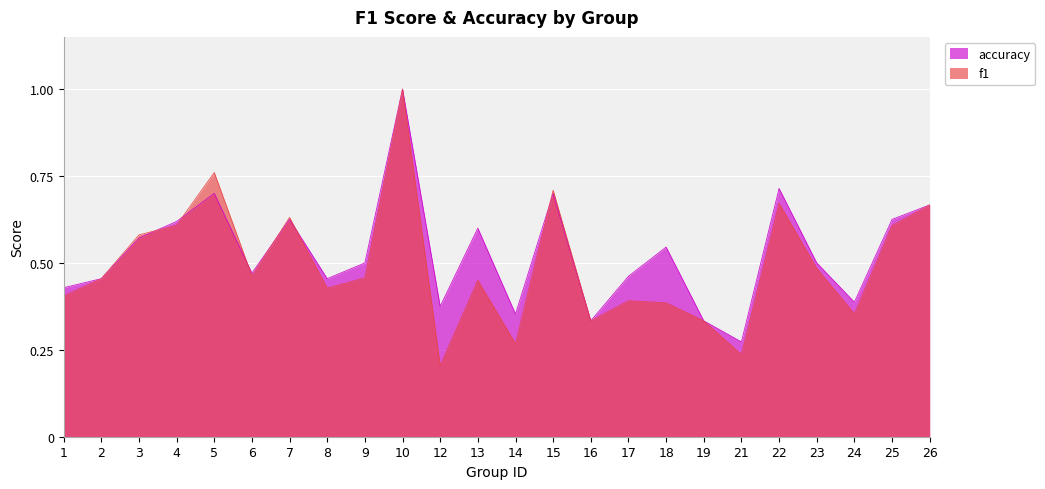

Is it true that f1 equals 0.2 at 15?

False